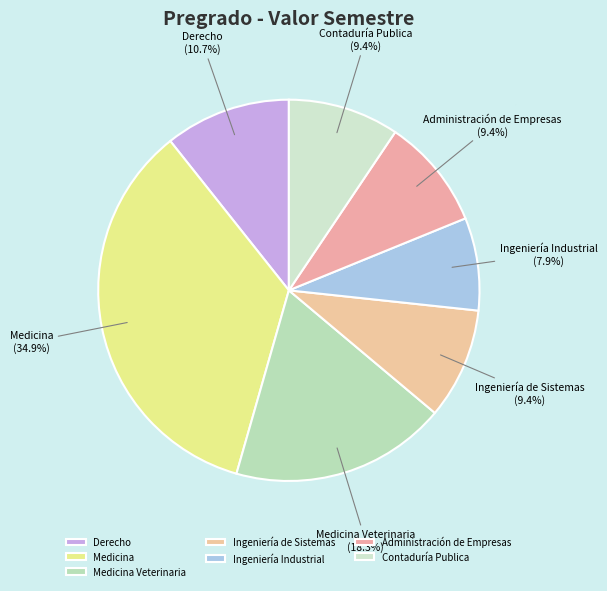

To the nearest percent, what is the difference between the largest and smallest slice percentages?

27%